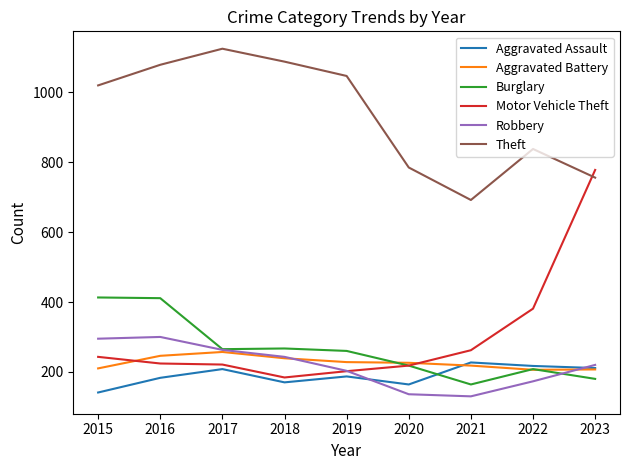

Rank the categories by Theft value from lowest to highest.

2021, 2023, 2020, 2022, 2015, 2019, 2016, 2018, 2017